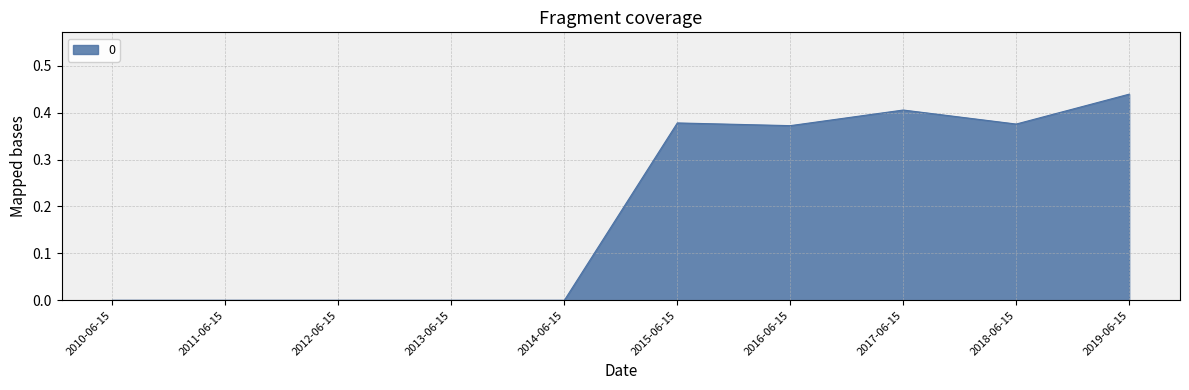

Which label corresponds to the largest value in the chart?

2019-06-15